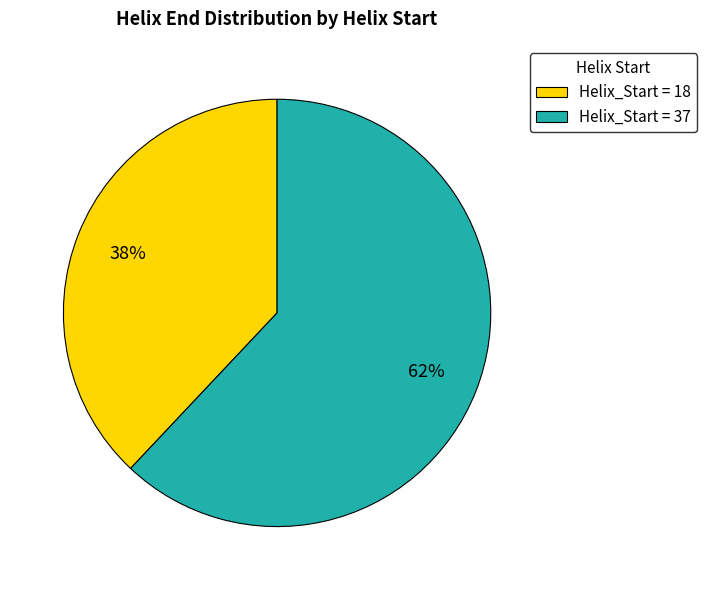

Is the sum of Helix_Start = 37 and Helix_Start = 18 greater than half?

Yes